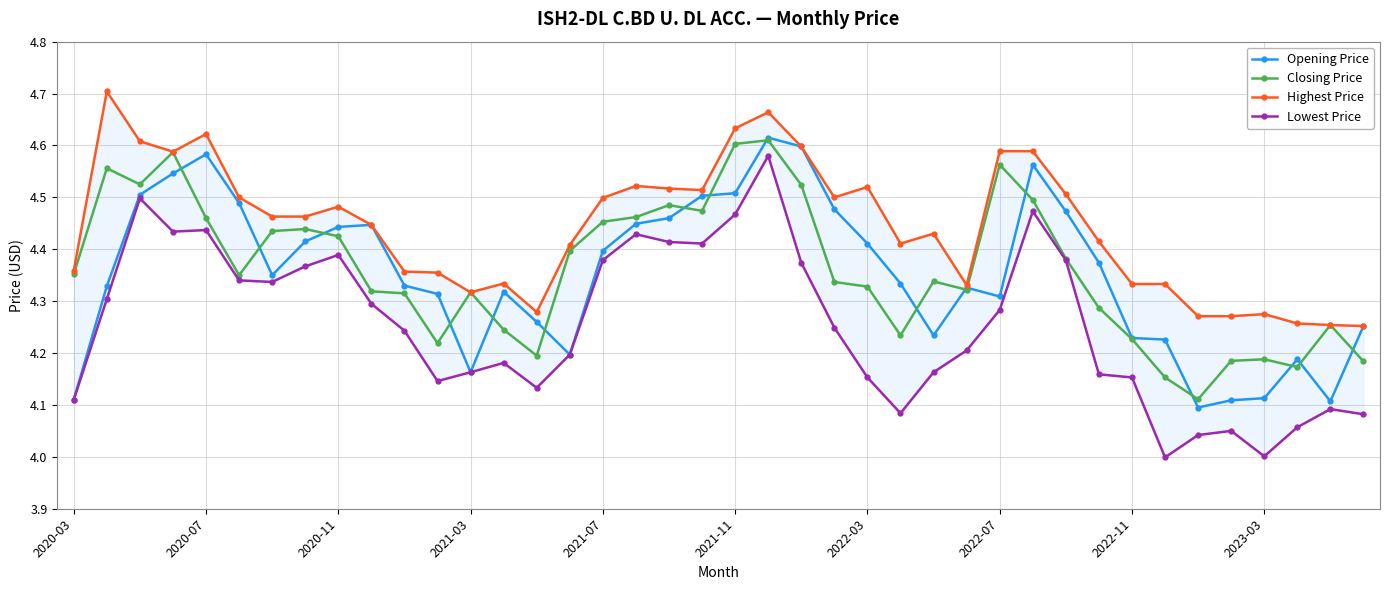

What is the maximum value for Highest Price?

4.7